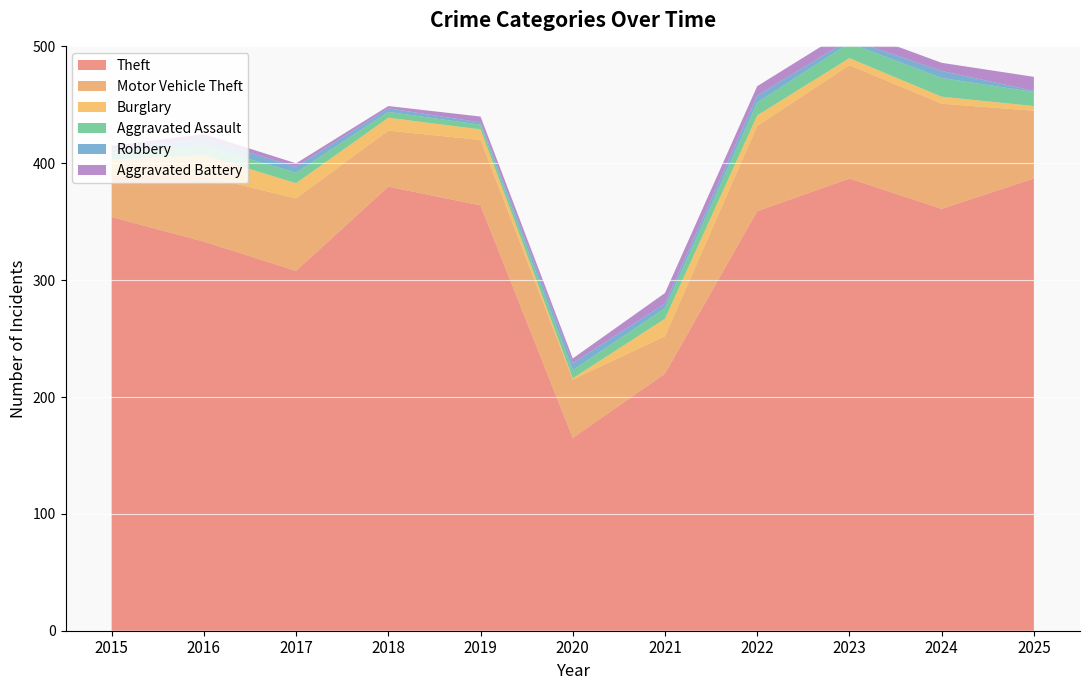

What is the difference between the maximum and minimum values in the Robbery series?

5